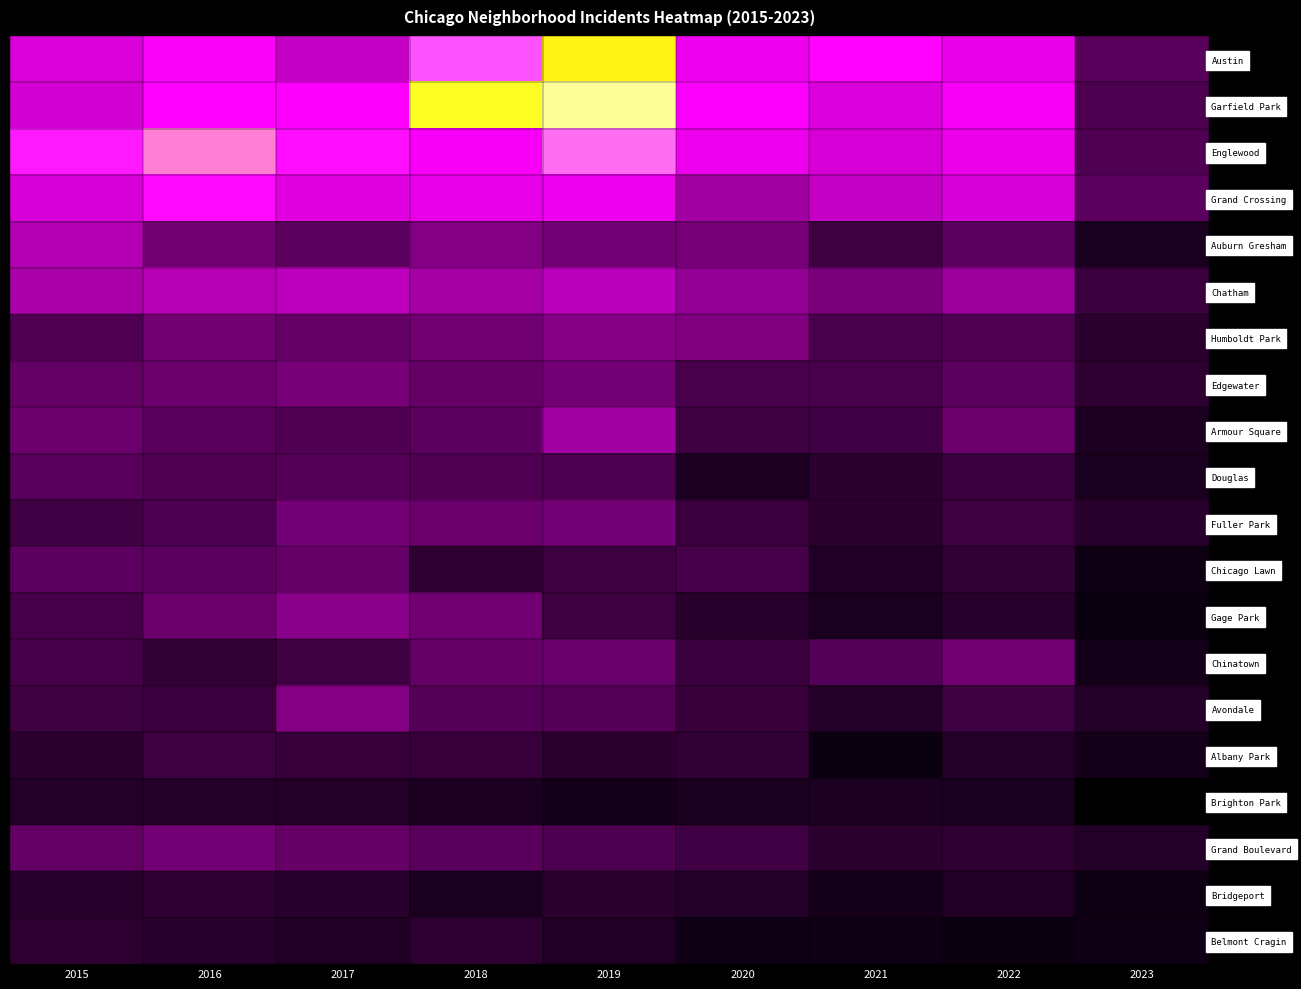

Which series changed the most between 2017 and 2018?

Garfield Park